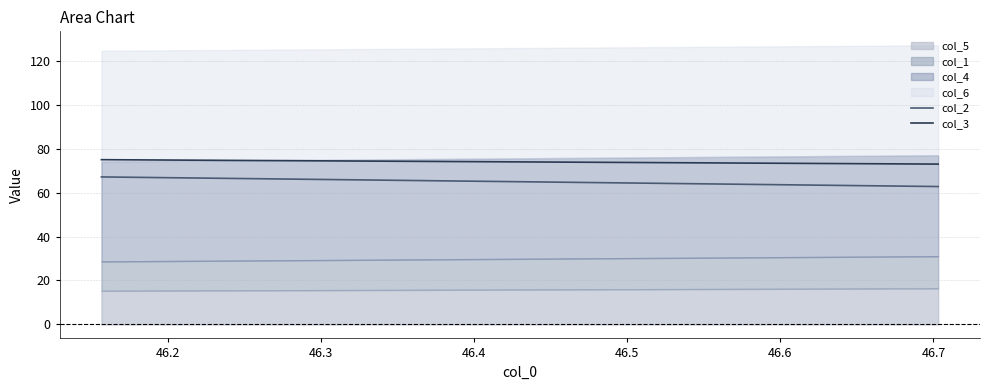

Count the col_3 values in the range 72 to 74.

1